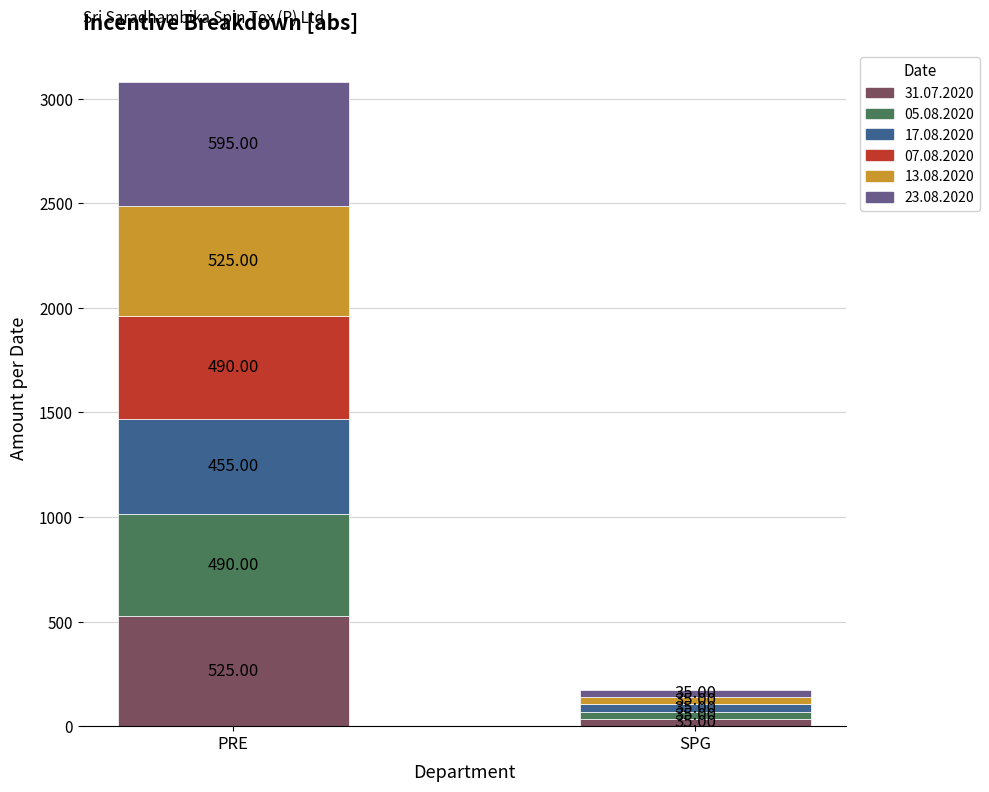

At which label does 31.07.2020 reach its peak?

PRE